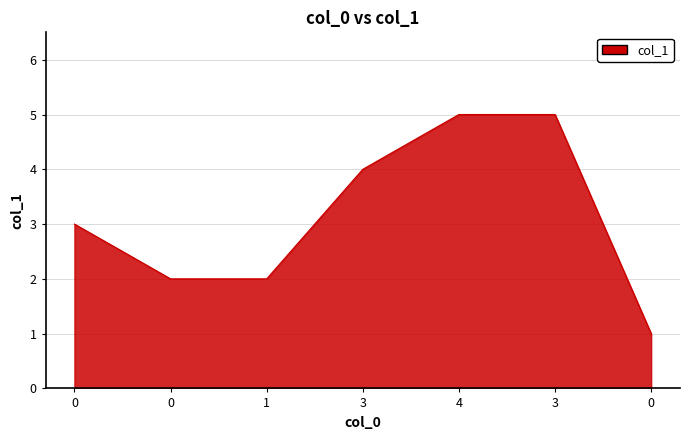

The value at 3 is 5. True or false?

True